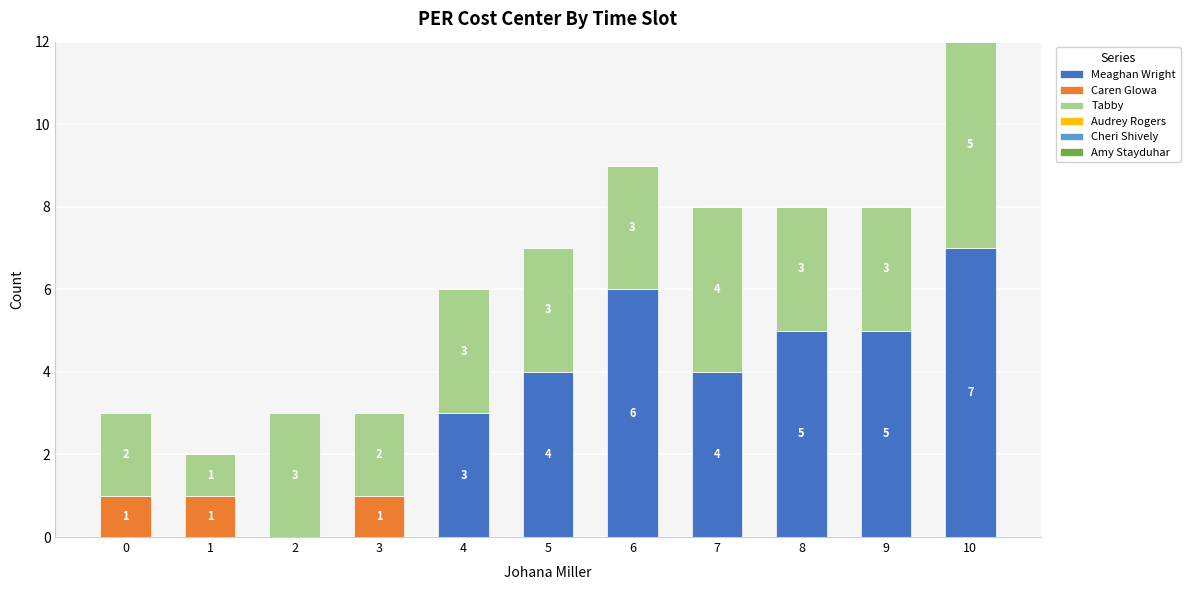

At which category is the sum across all series the highest?

10